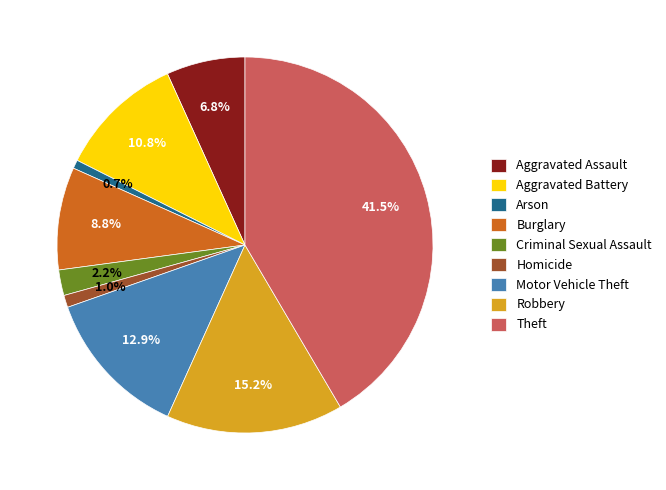

Do Aggravated Battery and Motor Vehicle Theft together represent more than half of the pie?

No